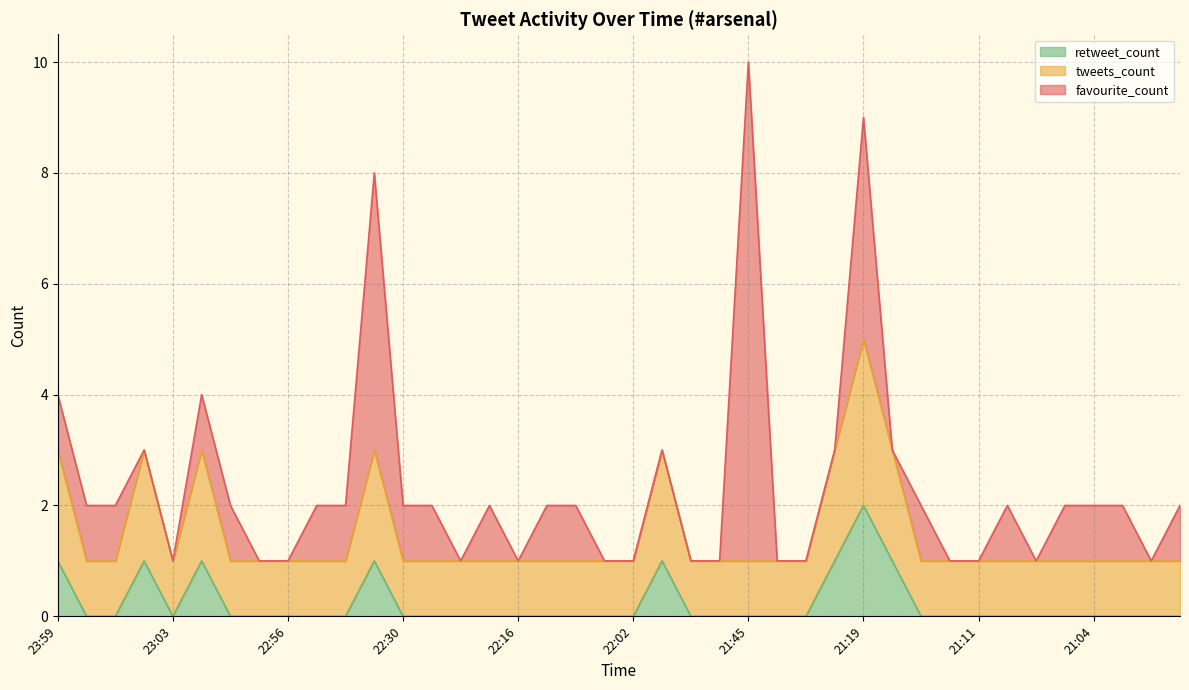

True or false: retweet_count and tweets_count intersect in this chart.

False